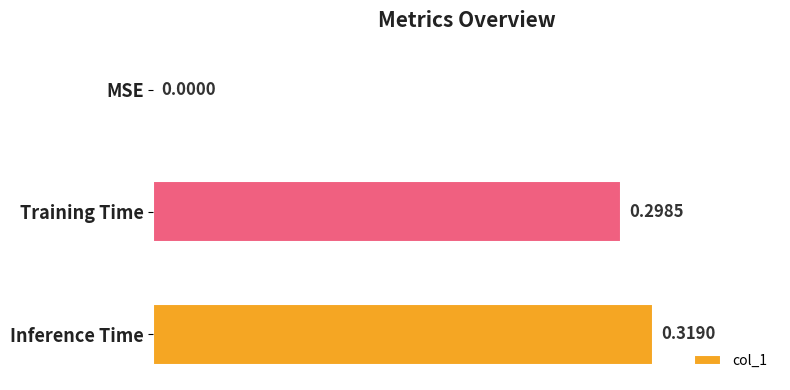

Which category has the highest value across all series?

Inference Time